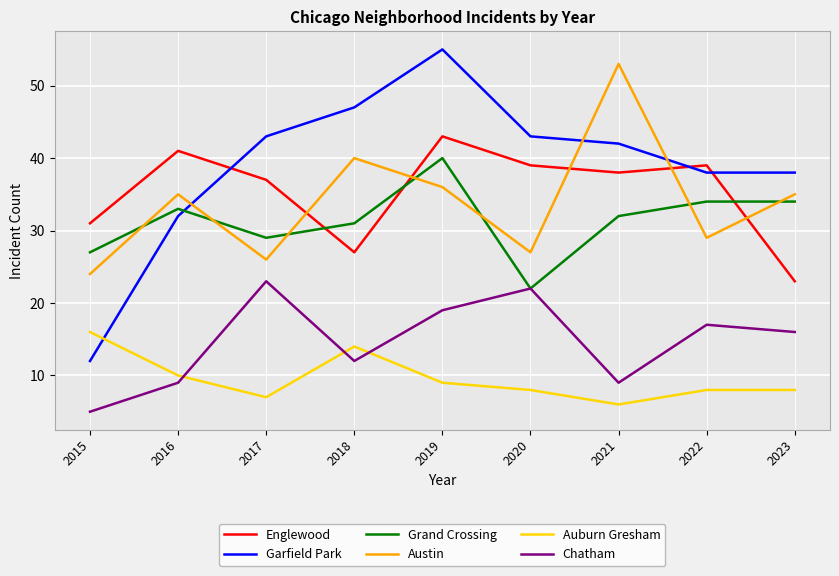

At how many categories does at least one series exceed 8?

9